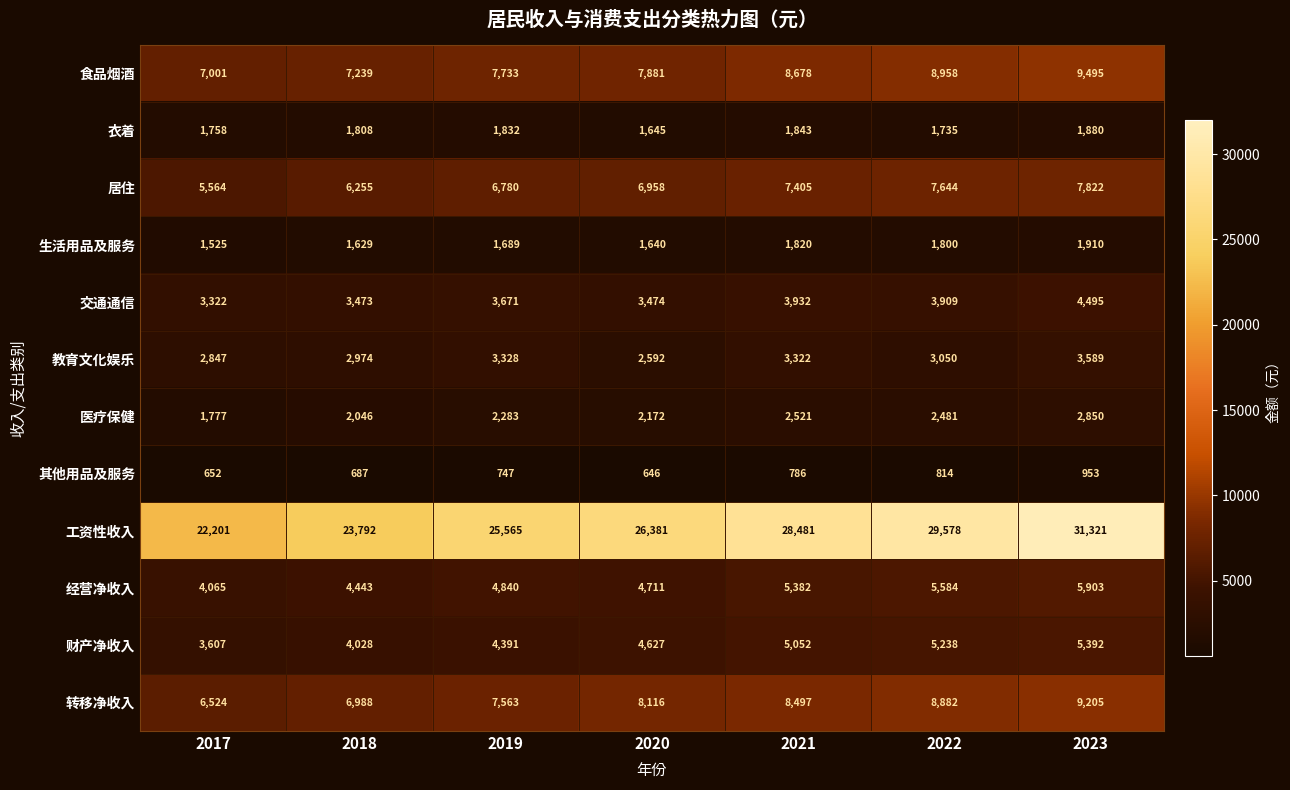

True or false: 居住 has a value of 9168 at 2018.

False